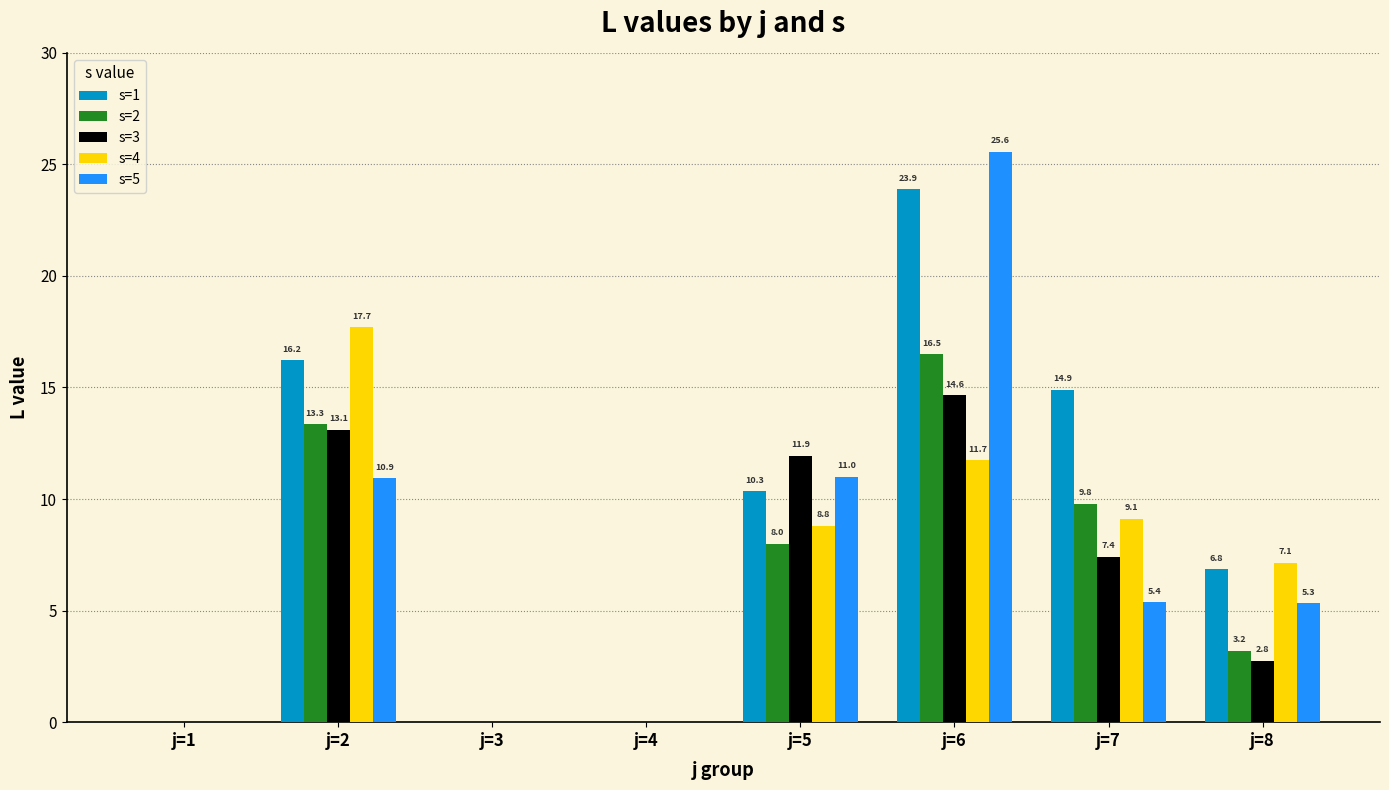

The s=1 series shows 0.0 at j=4. True or false?

True